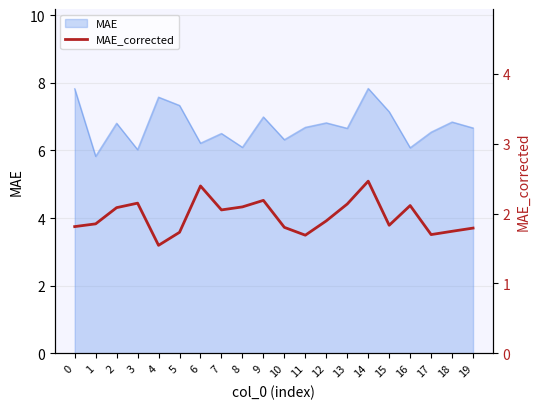

True or false: there are more than 2 points higher than both neighbors.

True